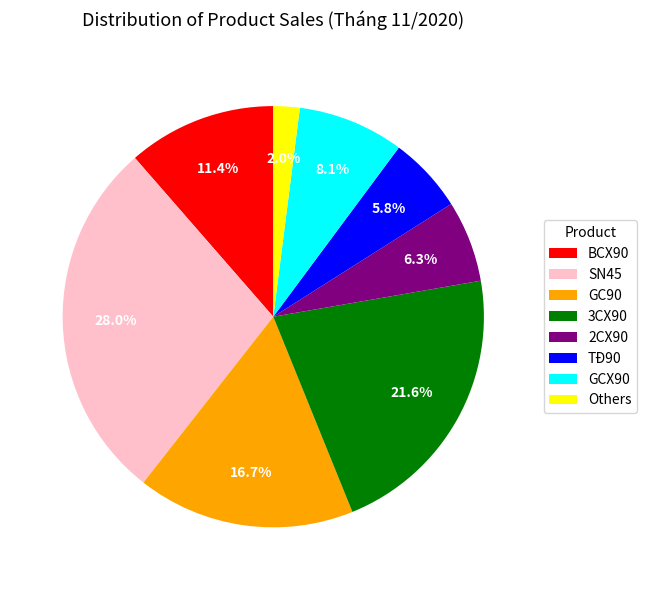

What is the largest slice in the pie chart?

SN45